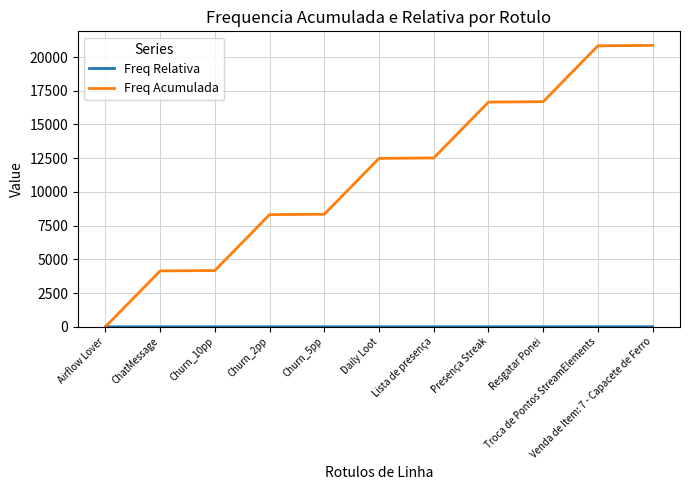

Which series has the widest spread of values?

Freq Acumulada